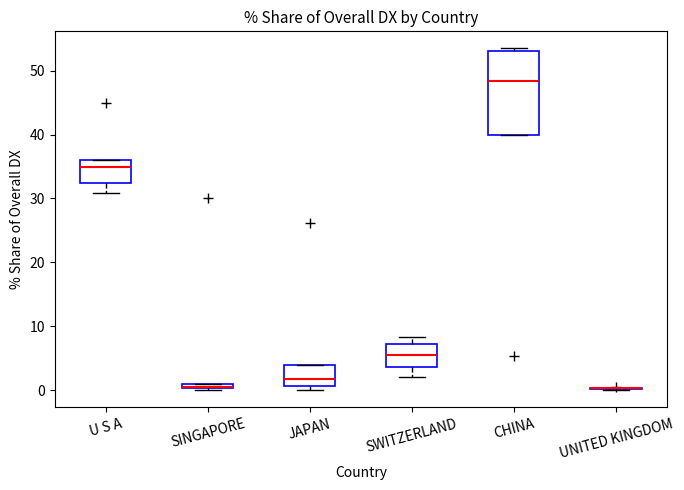

Where is the lower edge of the box for SINGAPORE on the y-axis? The values are not printed on the chart, so give them approximately, as read against the axis.

0